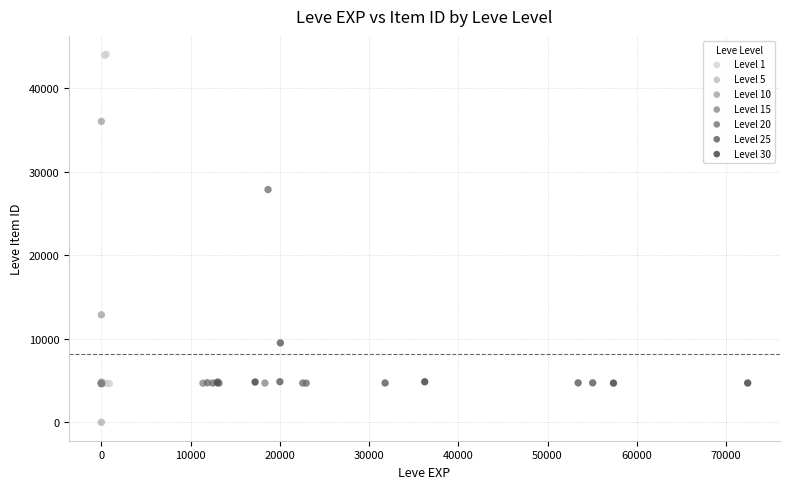

Which series has the widest spread of Y values?

Level 1